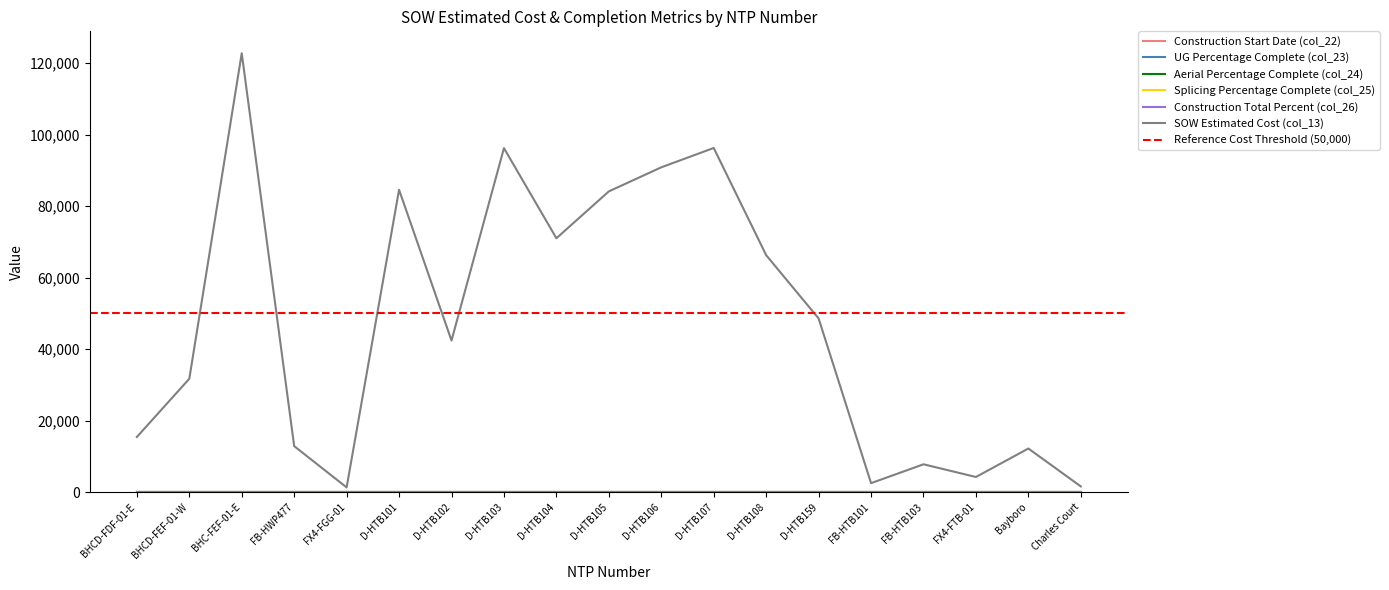

How many lines are shown in the chart?

6